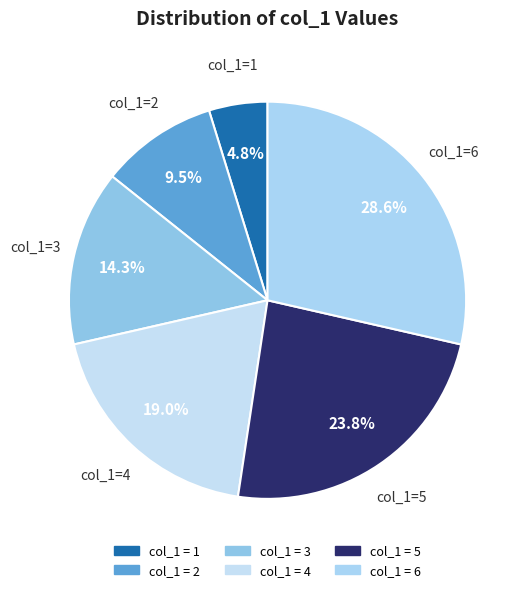

How many segments does this pie chart have?

6